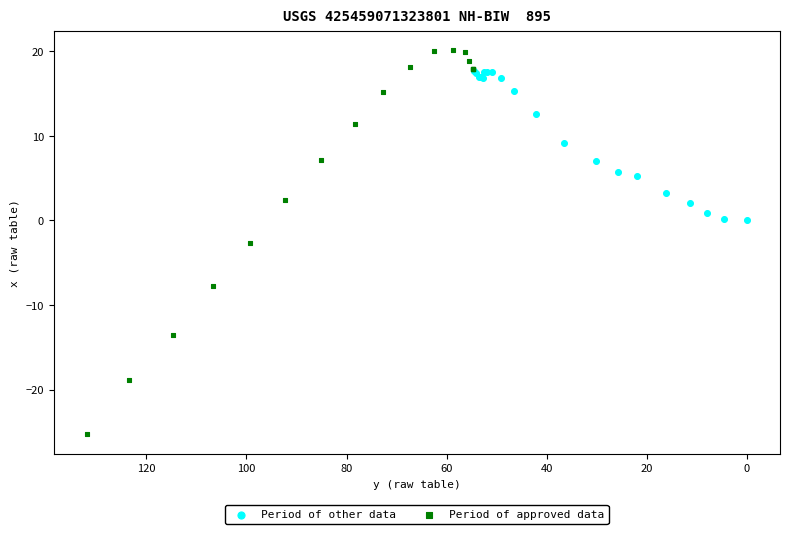

Which series contains the highest Y value?

Period of approved data